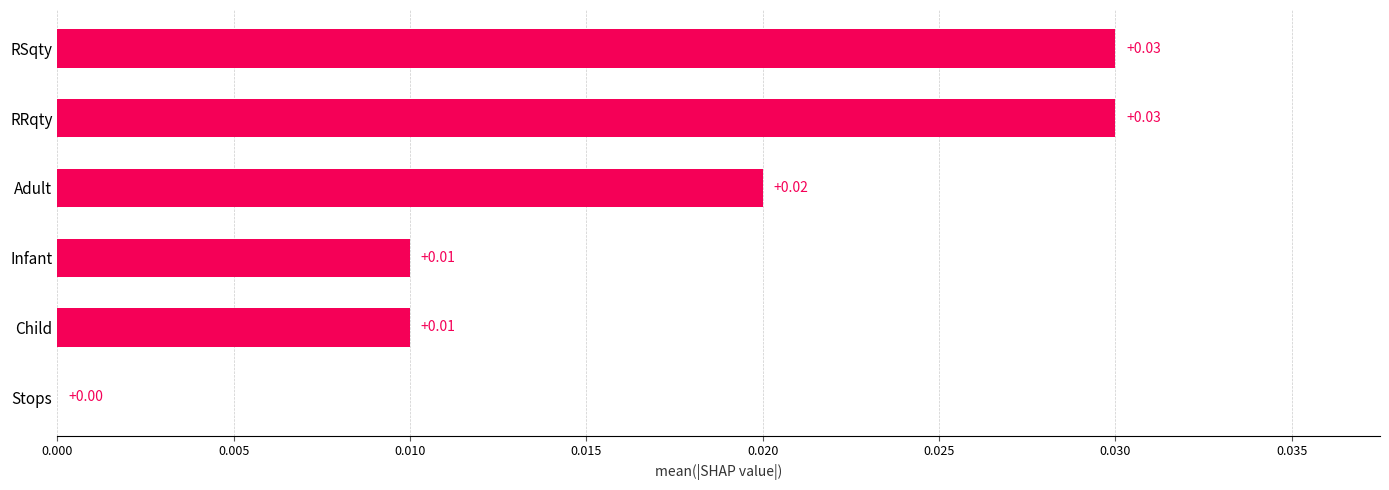

Count the values in the range 0 to 1.

6